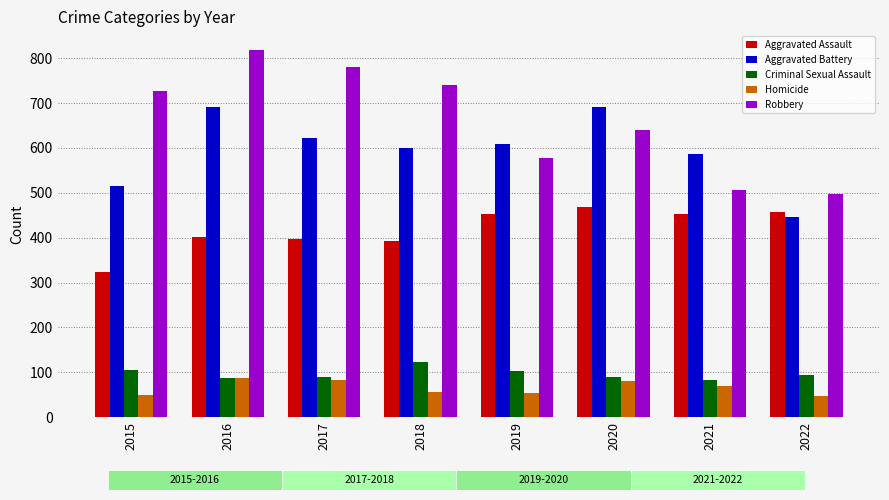

Reading left to right, what are all the values shown in this chart?

Aggravated Assault: 323	402	396	392	452	468	452	457
Aggravated Battery: 515	691	623	600	608	691	587	446
Criminal Sexual Assault: 105	87	90	122	102	89	82	94
Homicide: 50	87	82	56	53	81	69	48
Robbery: 726	819	780	741	577	639	506	497